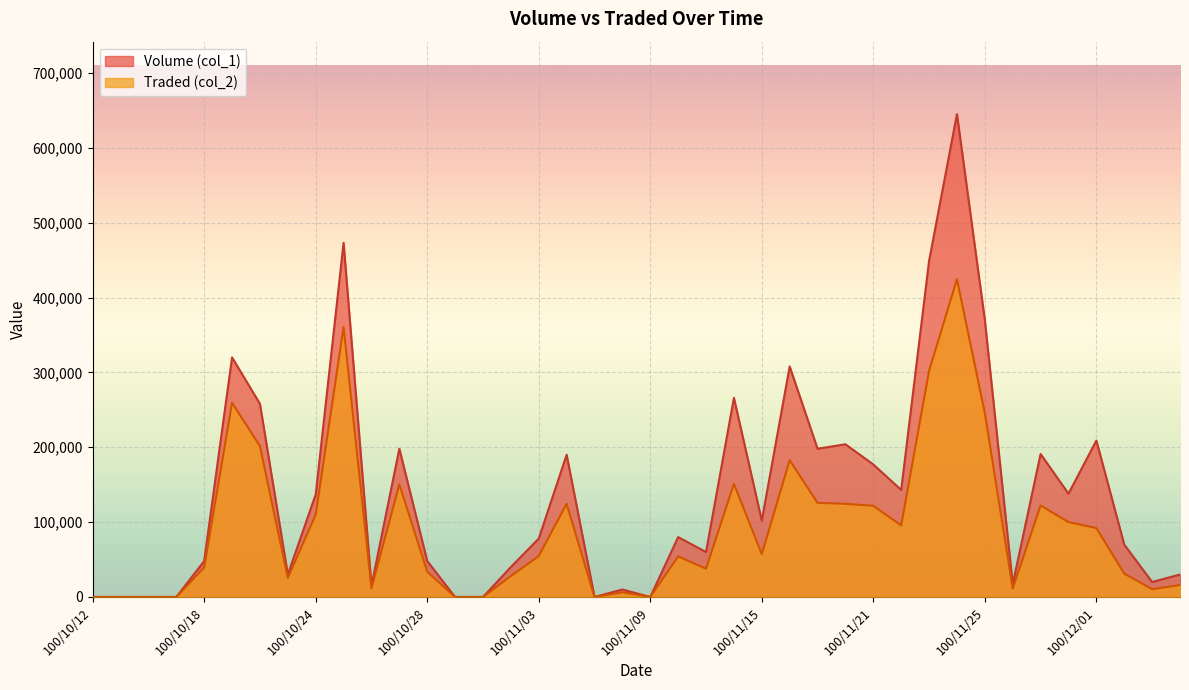

Rank the series by their maximum value, from lowest to highest.

Traded (col_2) line, Volume (col_1) line